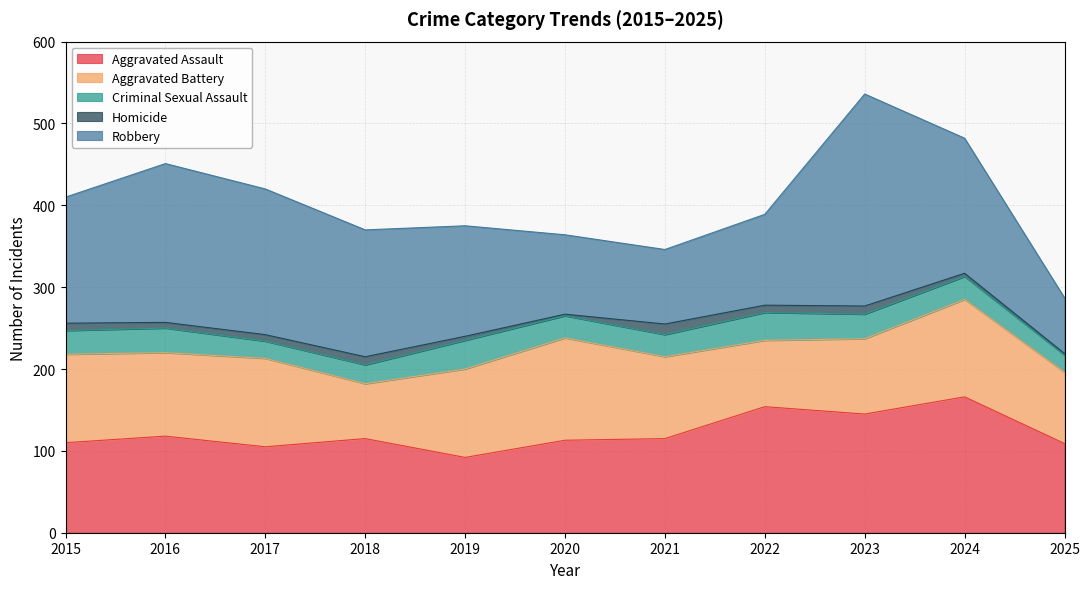

True or false: Robbery and Homicide intersect in this chart.

False